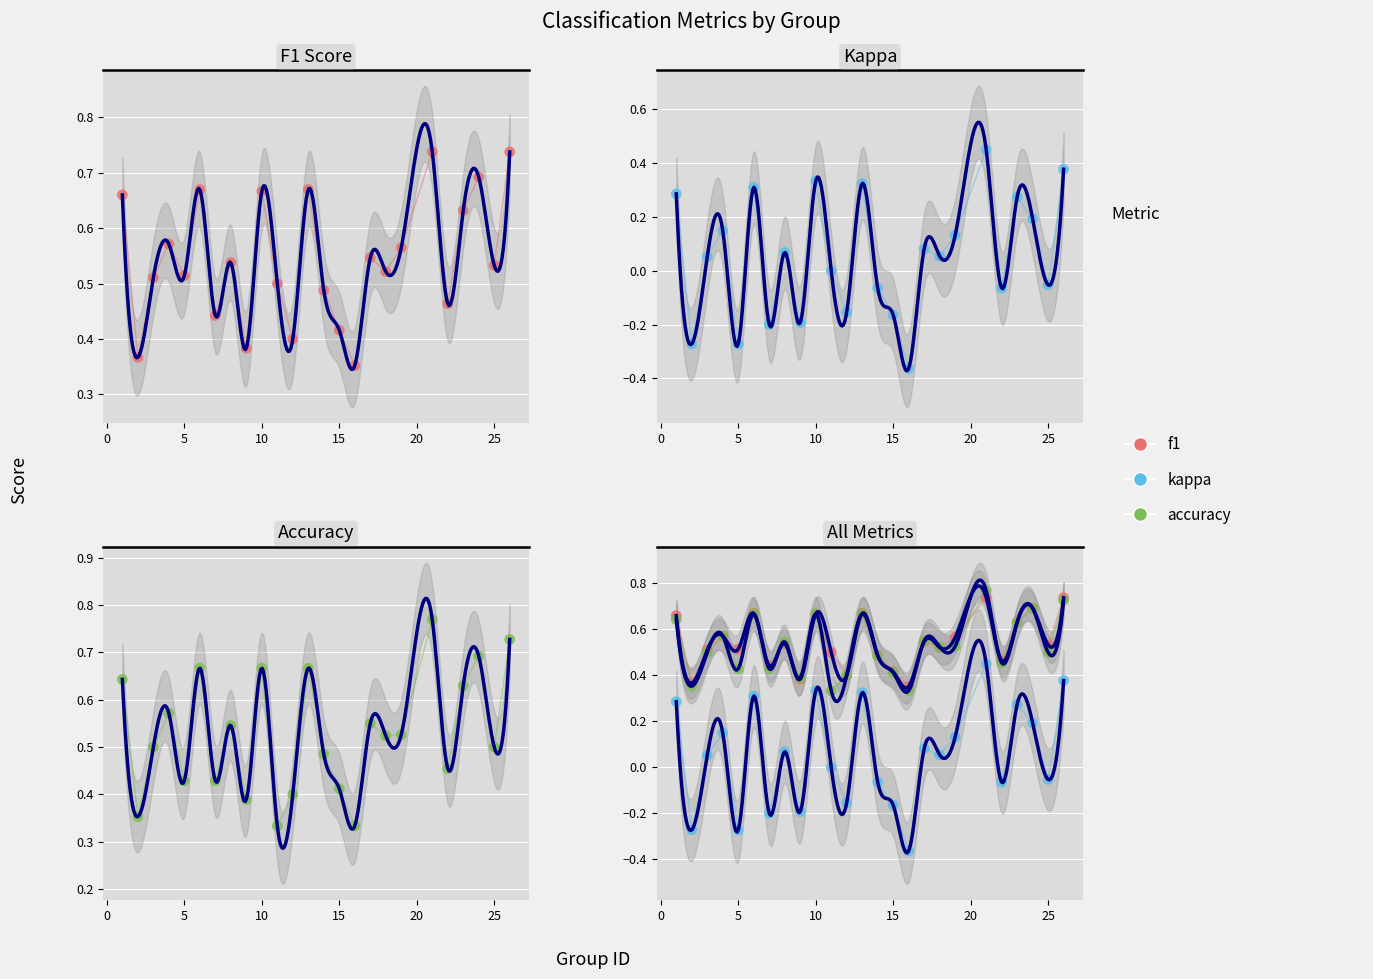

Which series has the widest spread of Y values?

kappa